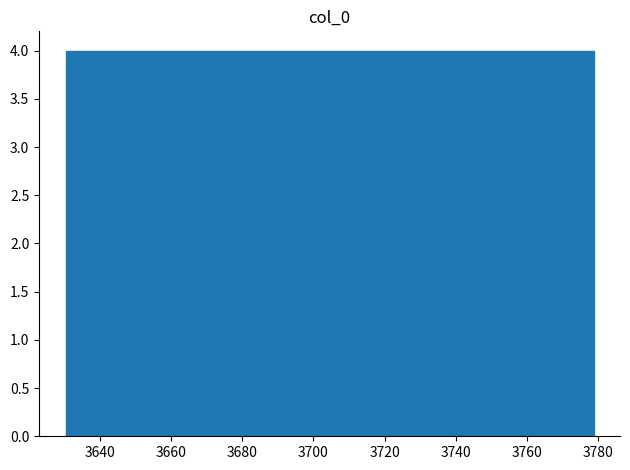

Reading left to right, transcribe this chart: for each bar, give the range it covers on the x-axis and its height. Neither the bar edges nor the heights are printed on the chart, so give them approximately, as read against the axes.

3630 to 3646: 4
3646 to 3660: 4
3660 to 3674: 4
3674 to 3690: 4
3690 to 3704: 4
3704 to 3720: 4
3720 to 3734: 4
3734 to 3750: 4
3750 to 3764: 4
3764 to 3778: 4